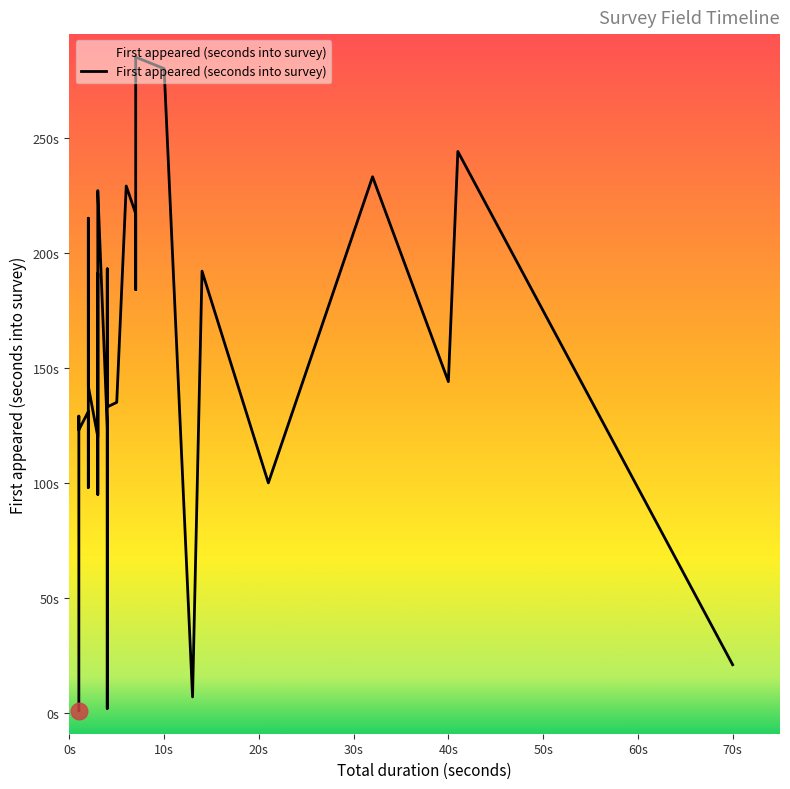

What is the minimum value shown in the chart?

1